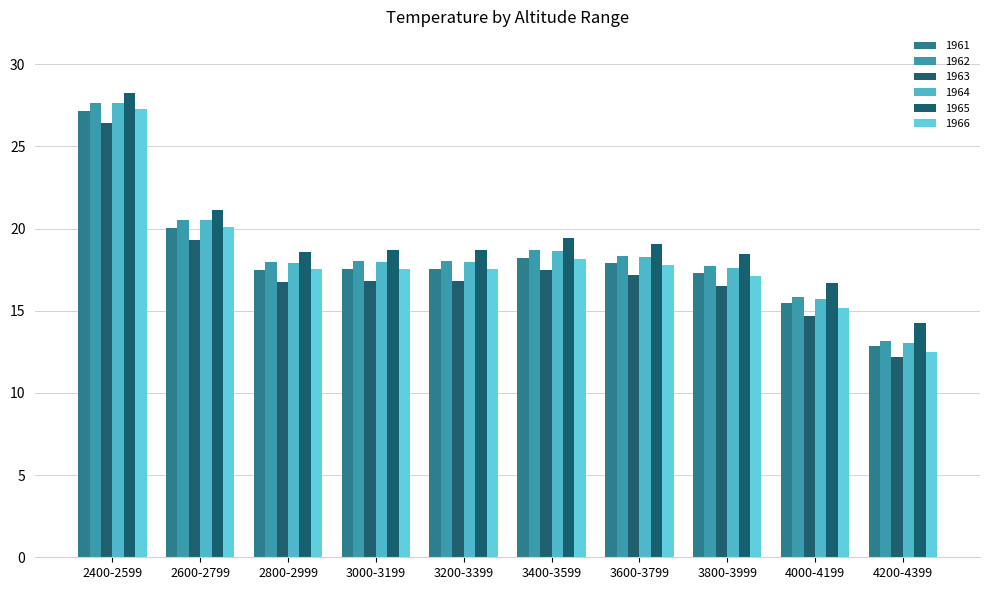

What is the difference between the highest and lowest values at 4000-4199?

2.0